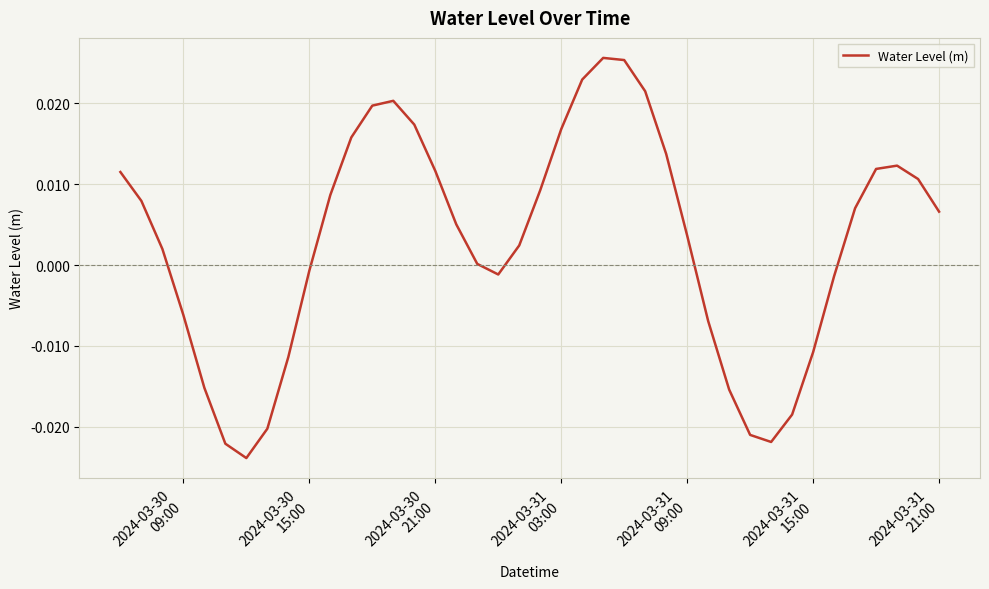

How many lines are shown in the chart?

1